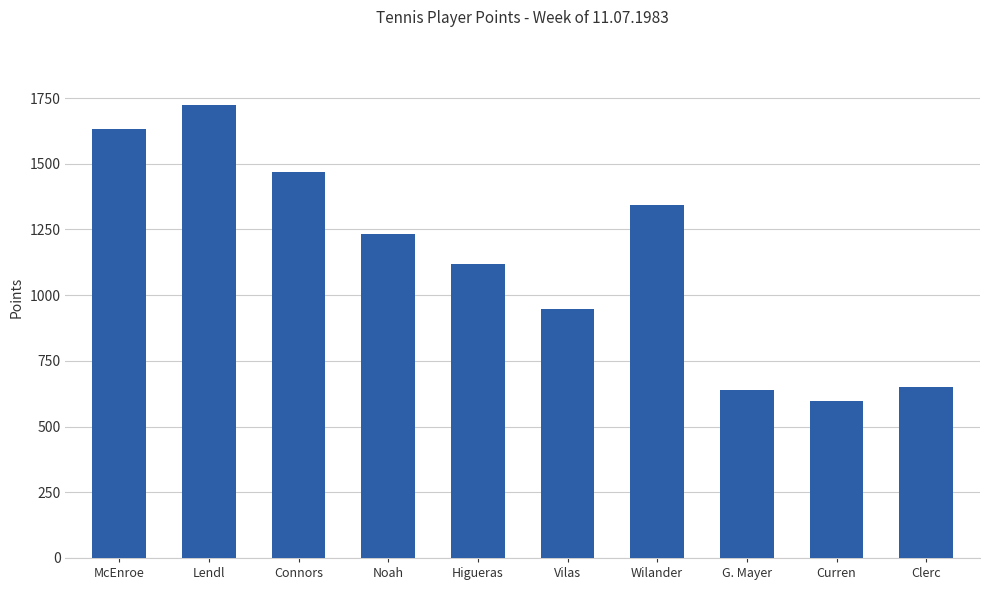

Reading left to right, list all the values displayed in this chart.

McEnroe=1633	Lendl=1724	Connors=1469	Noah=1234	Higueras=1119	Vilas=949	Wilander=1342	G. Mayer=640	Curren=599	Clerc=649